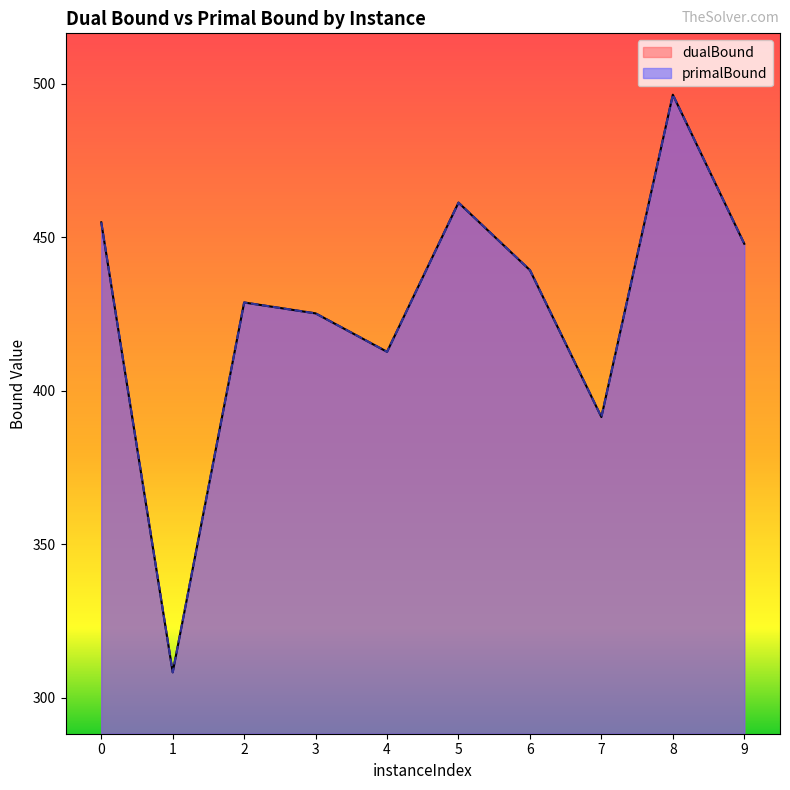

What is the sum of all dualBound values?

4266.1